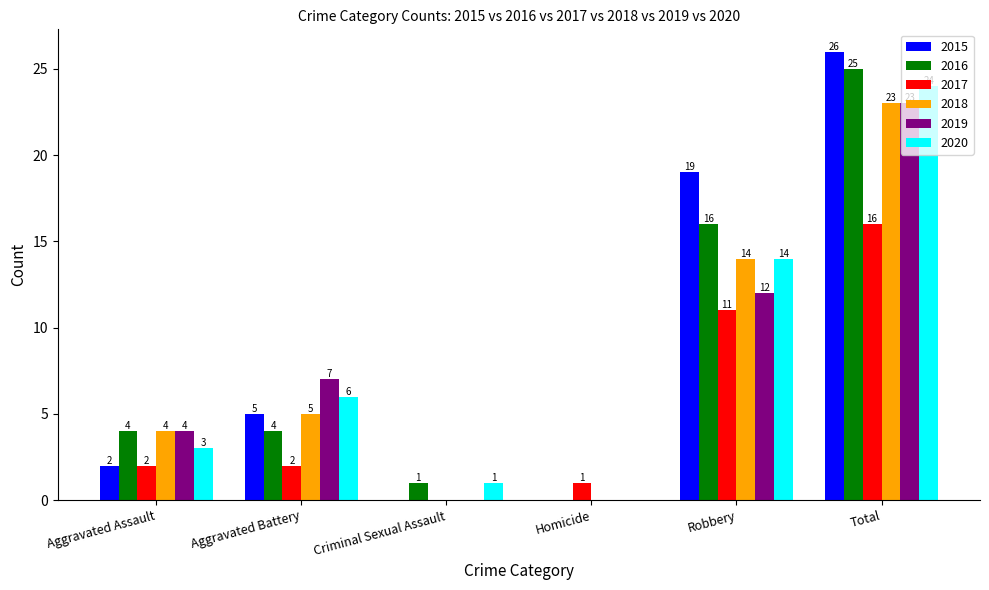

Which label corresponds to the largest value in the chart?

Total